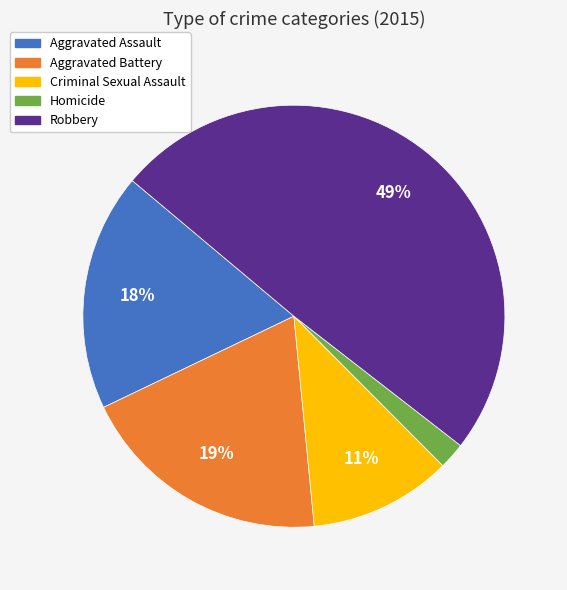

What is the smallest slice in the pie chart?

Homicide